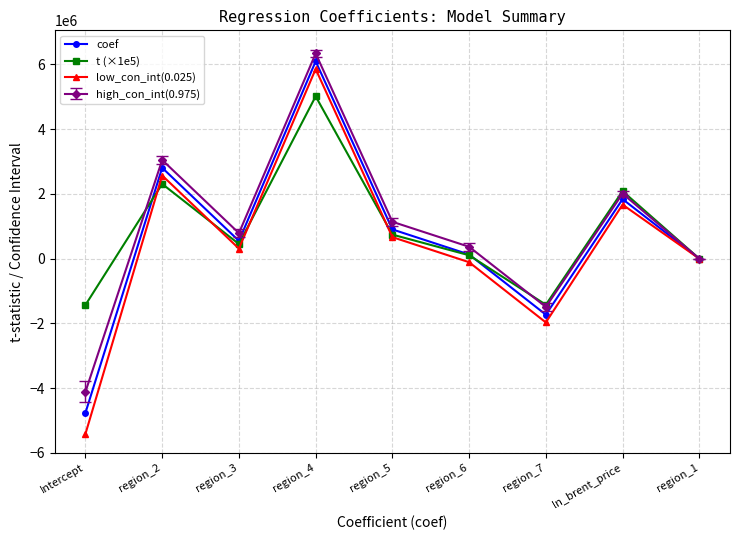

Is the value of t (×1e5) at region_4 greater than the value of coef at Intercept?

Yes